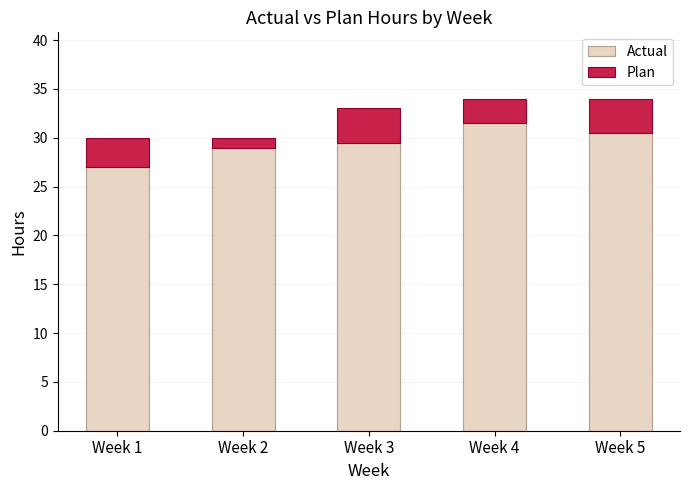

How many data points does each series have?

5